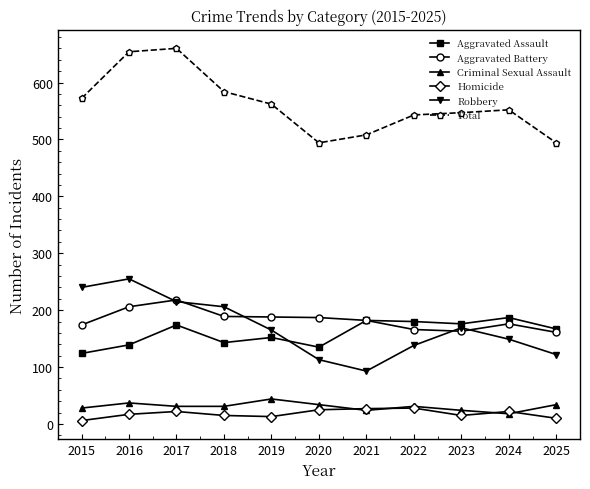

What is the lowest value of the Total series?

494